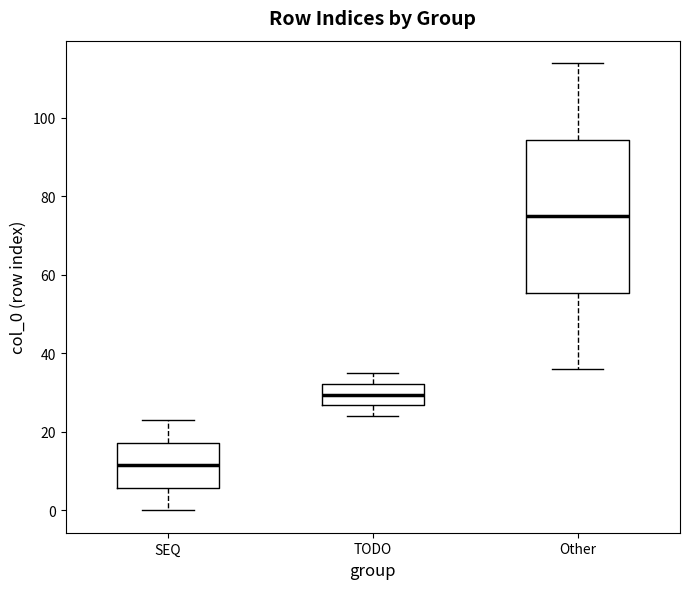

Where is the lower edge of the box for SEQ on the y-axis? The values are not printed on the chart, so give them approximately, as read against the axis.

6